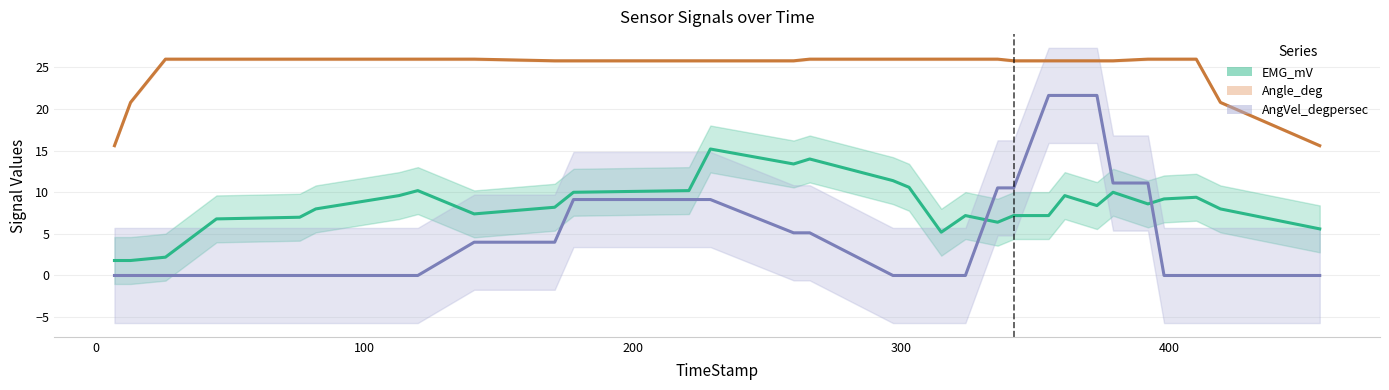

What is the difference between the maximum and second lowest values in the AngVel_degpersec series?

21.6